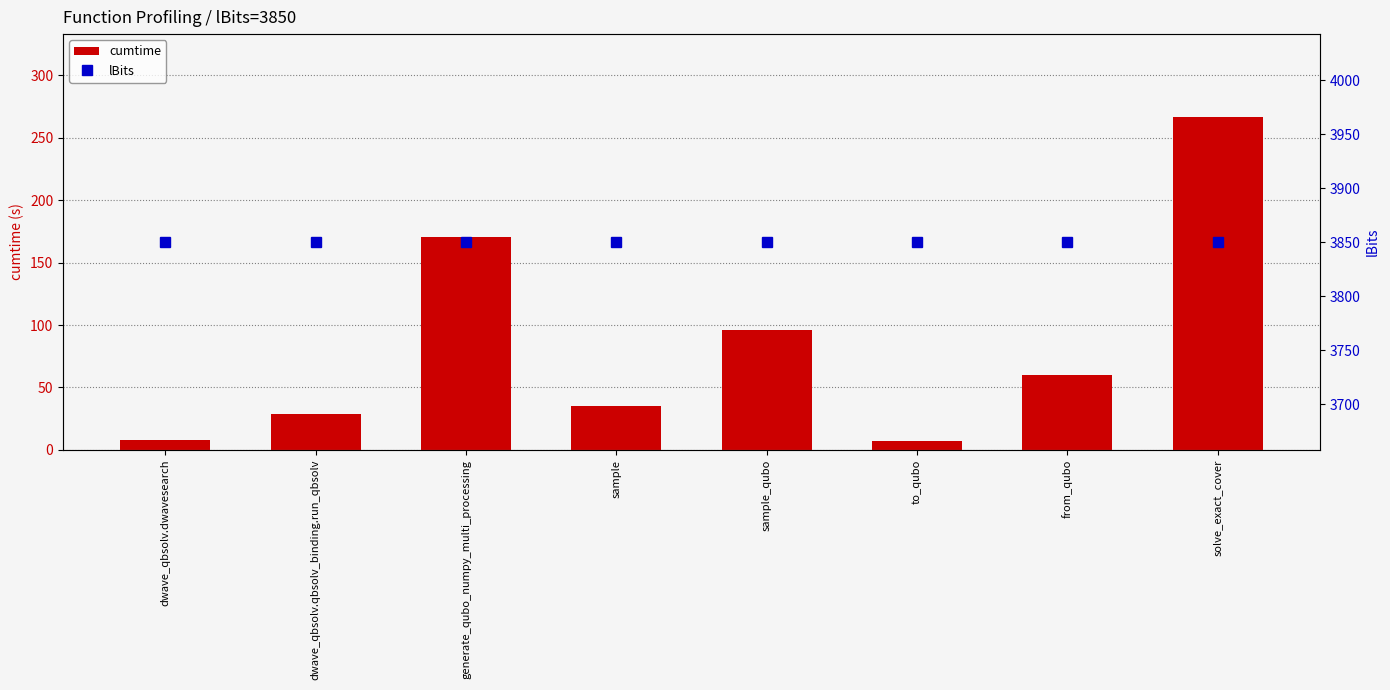

The lBits series shows 5154.6 at to_qubo. True or false?

False